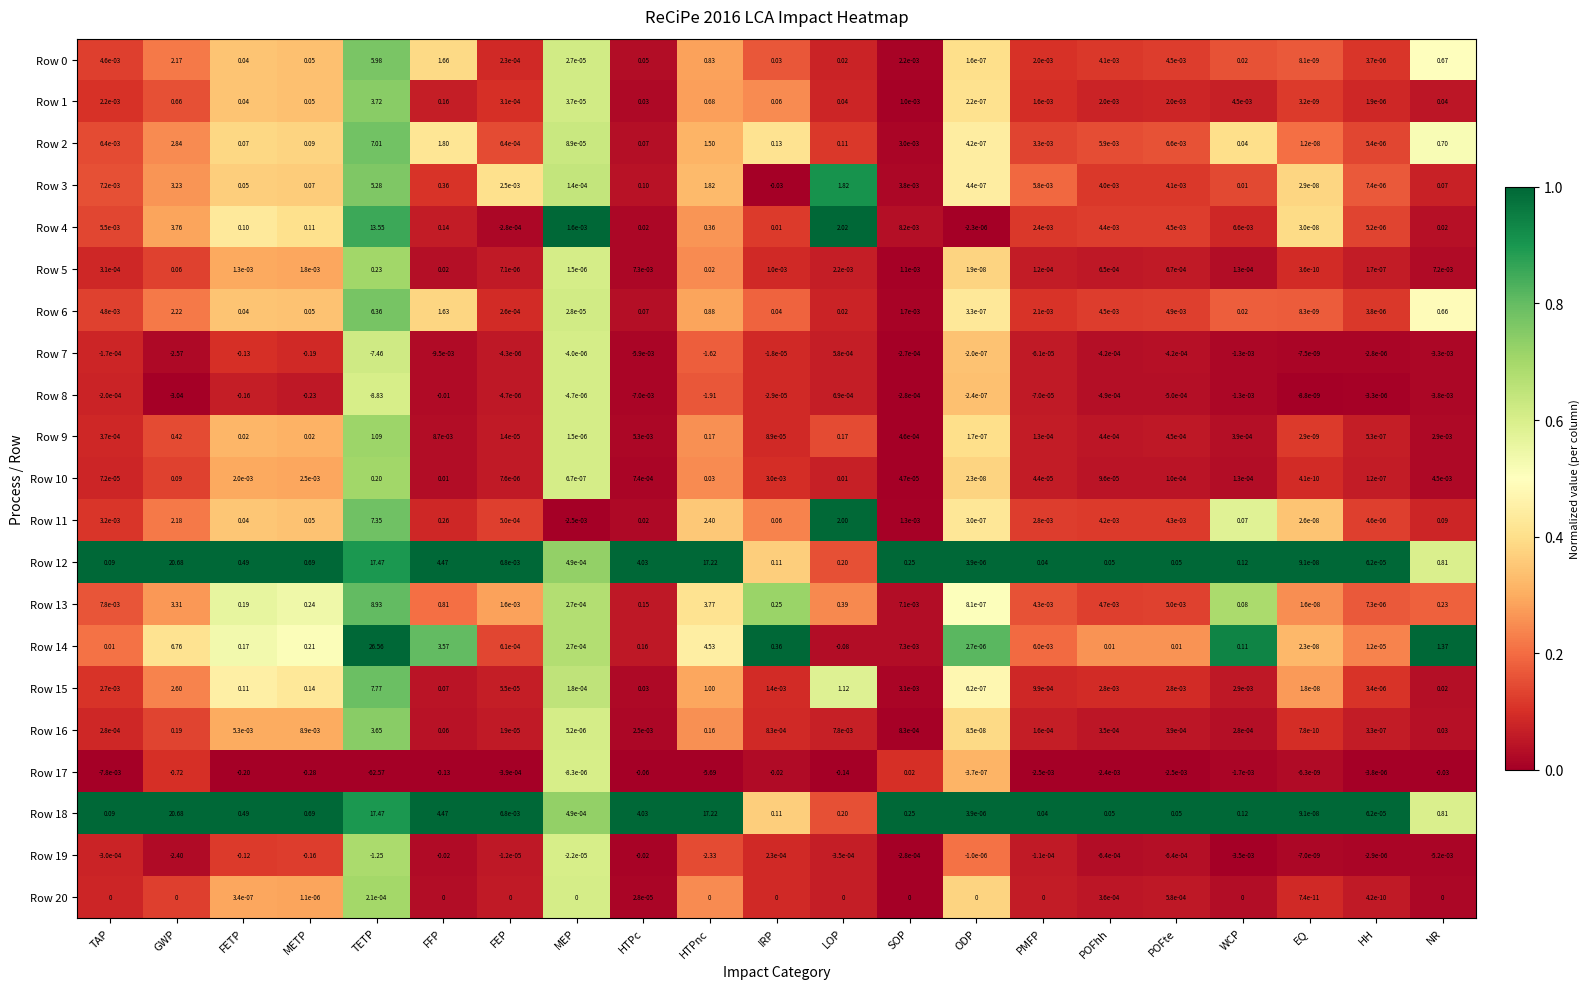

At which label does Row 7 first exceed 0?

LOP